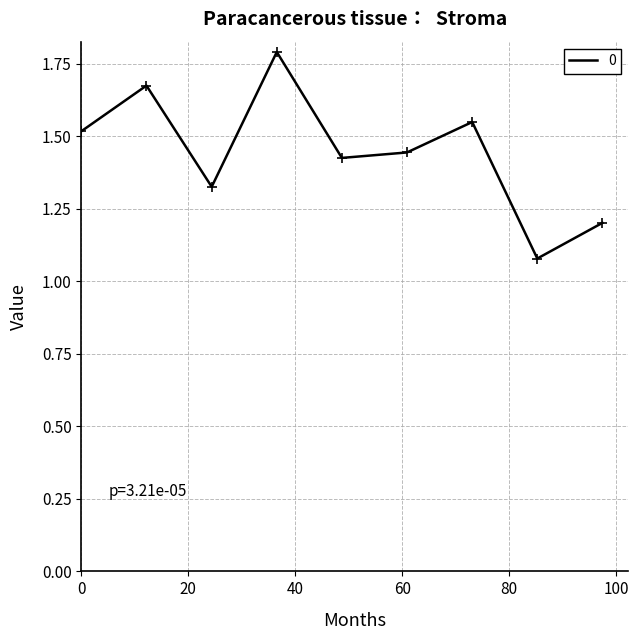

What is the difference between the maximum and minimum values?

0.7